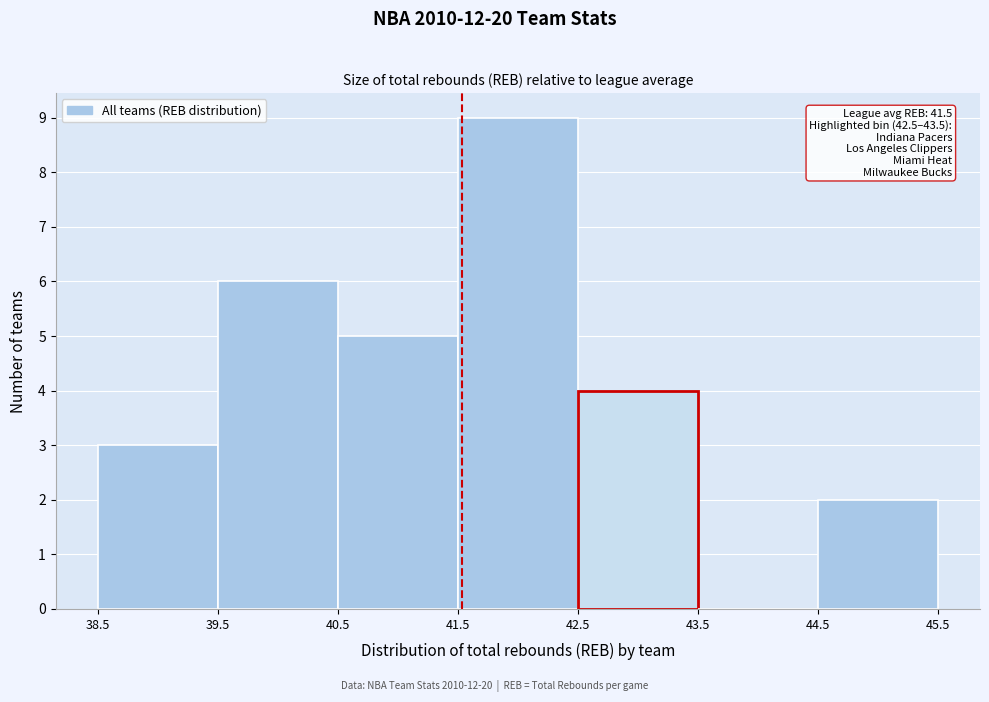

Which range on the x-axis has the tallest bar?

41.5 to 42.5